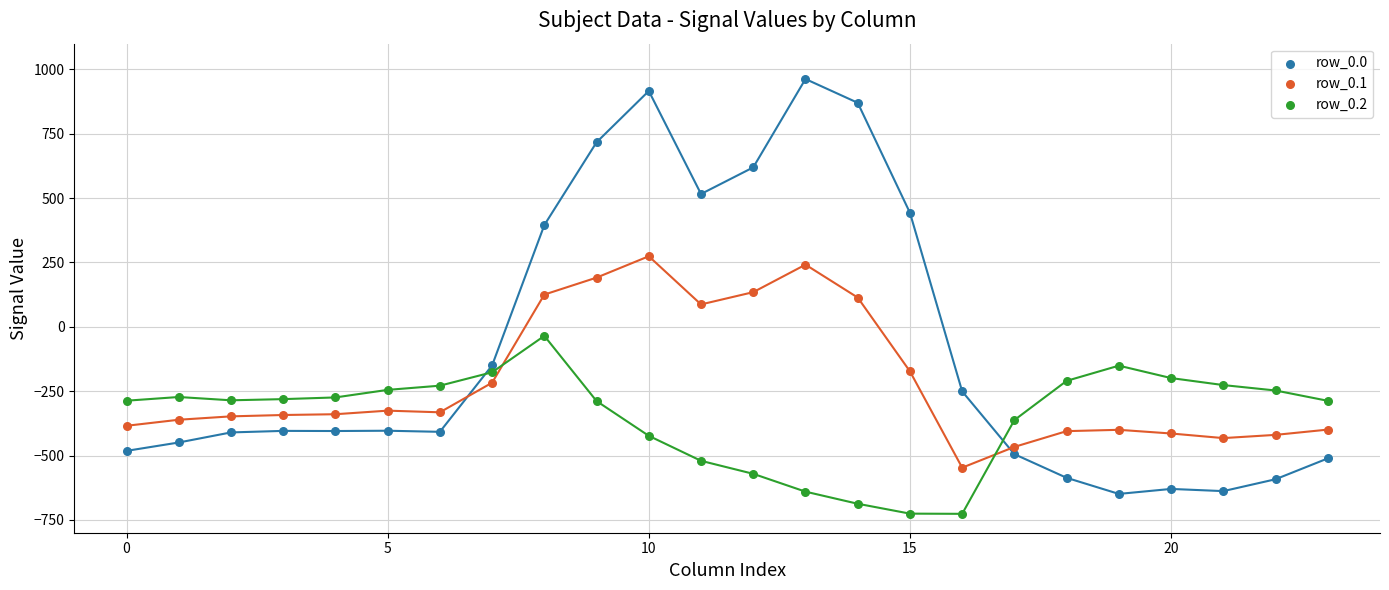

Which series contains the lowest Y value?

row_0.2